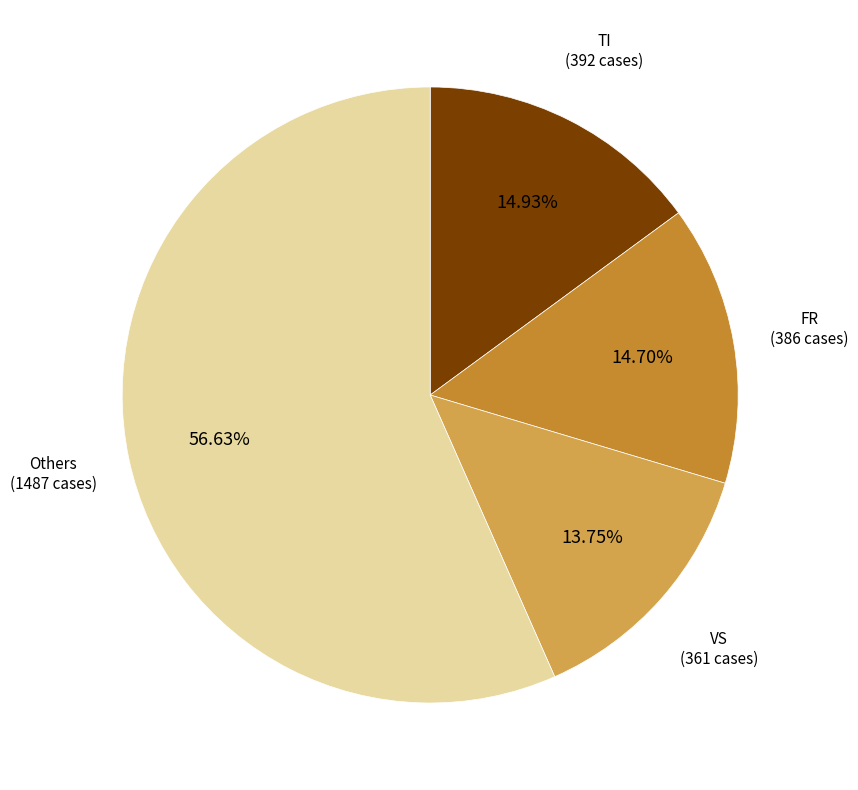

Is there any slice that represents more than half of the pie?

Yes